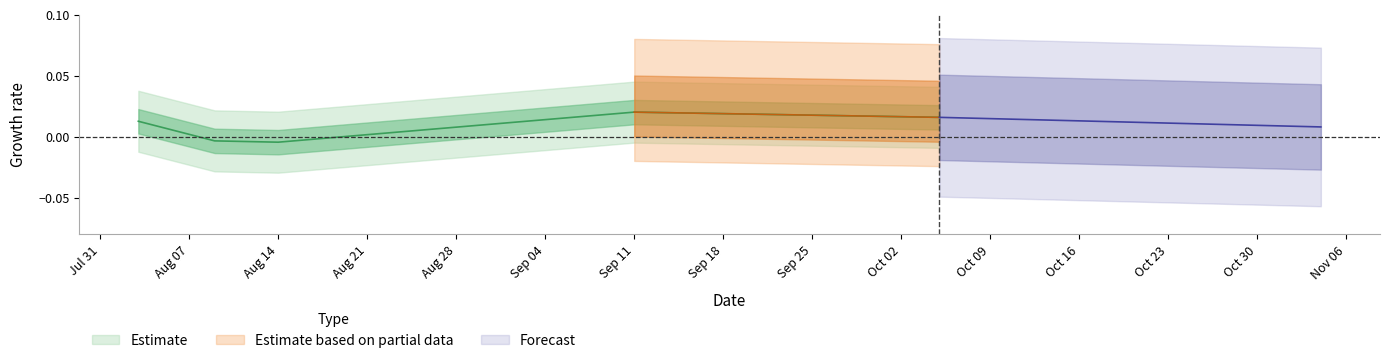

At which label is the value closest to 0?

2017-08-09